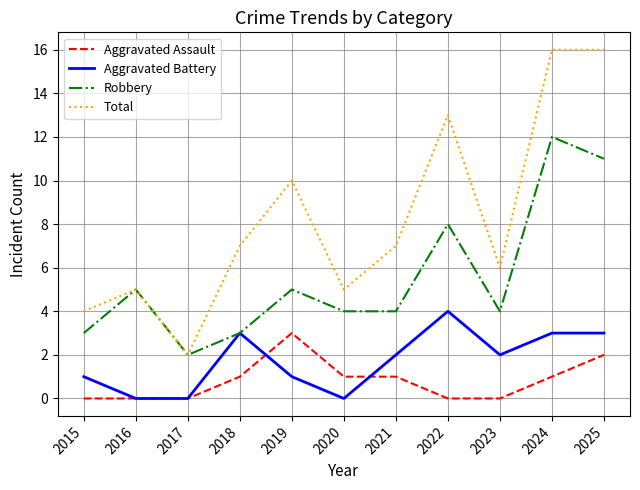

Which category has the highest value in the Robbery series?

2024